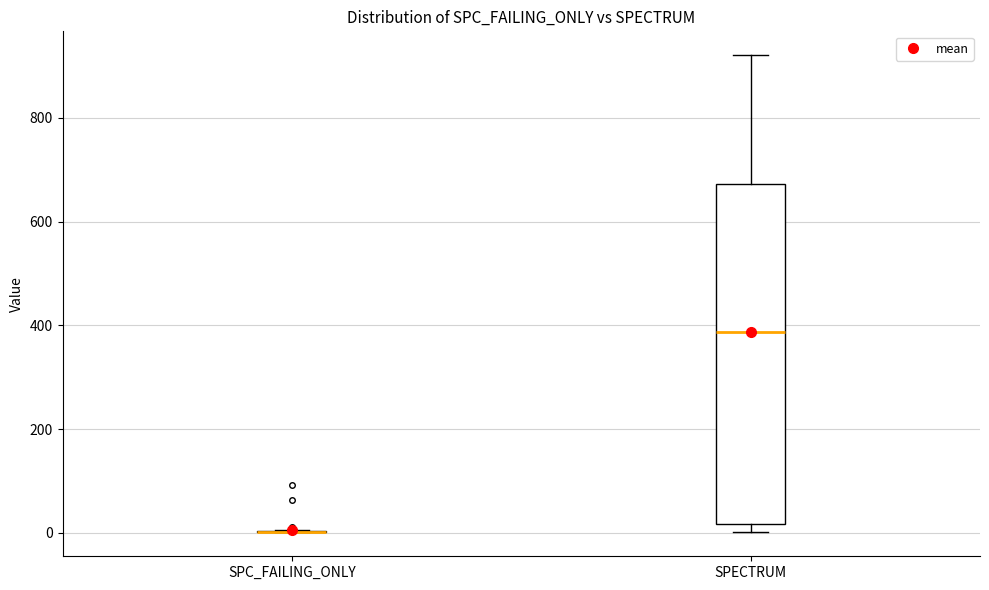

Reading left to right, read every box against the y-axis: the position of its median line, the range the box covers, and the ends of its whiskers. The values are not printed on the chart, so give them approximately, as read against the axis.

SPC_FAILING_ONLY: box collapsed to a line at 0, whiskers 0 to 0
SPECTRUM: median 380, box 20 to 680, whiskers 0 to 920